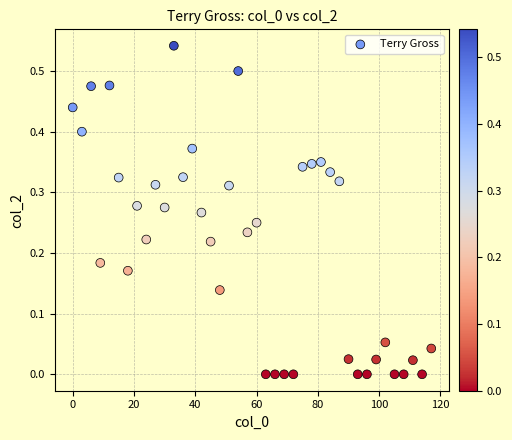

What is the range of X values (max minus min)?

117.0